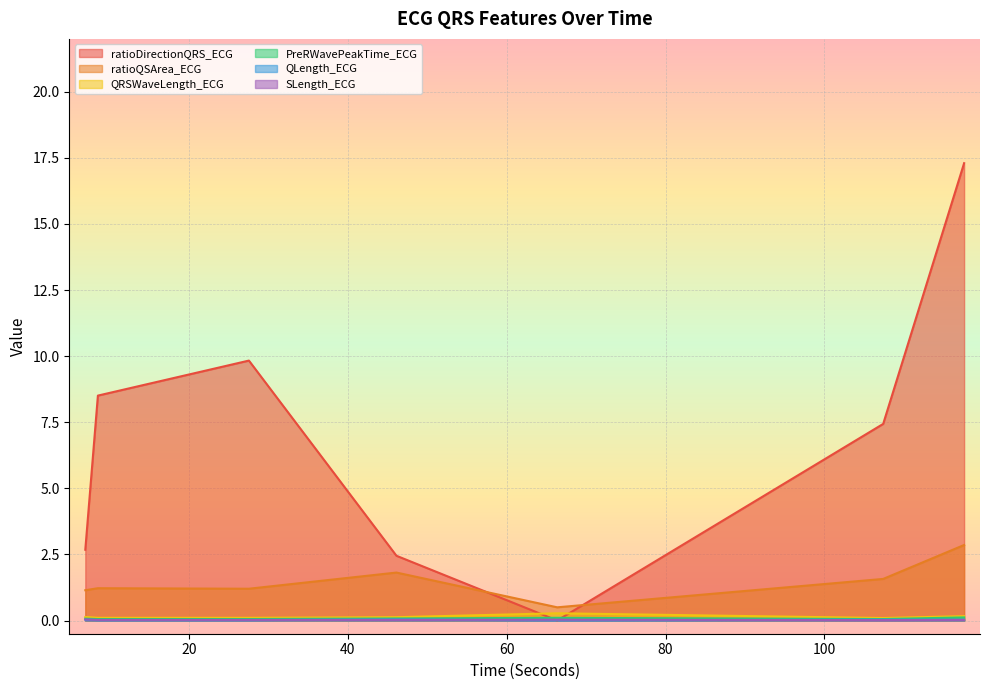

What is the label of the 1st point from the right?

117.578125